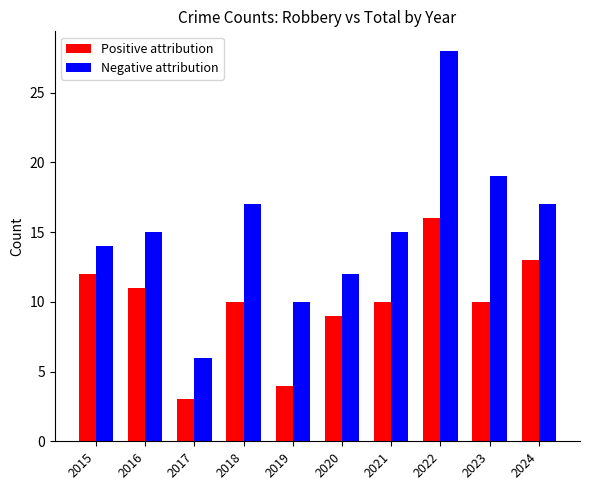

Reading left to right, transcribe all the data shown in this chart.

Positive attribution: 12	11	3	10	4	9	10	16	10	13
Negative attribution: 14	15	6	17	10	12	15	28	19	17